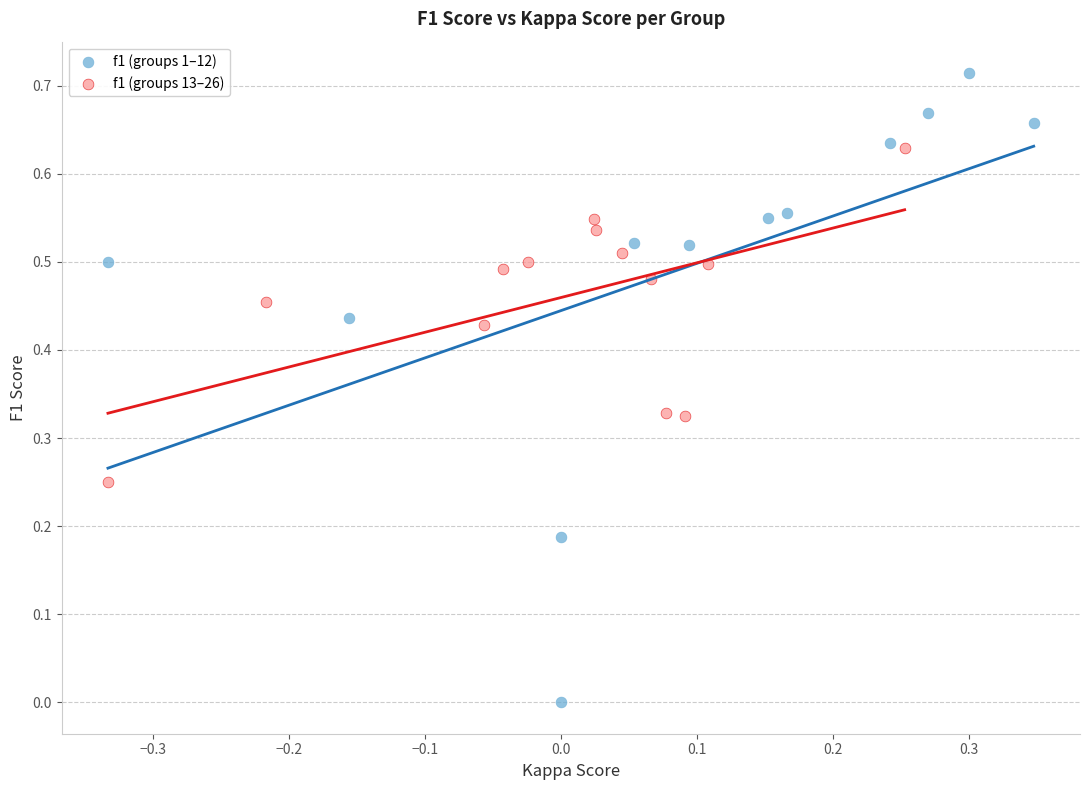

Which series has the largest Y range (max minus min)?

f1 (groups 1–12)